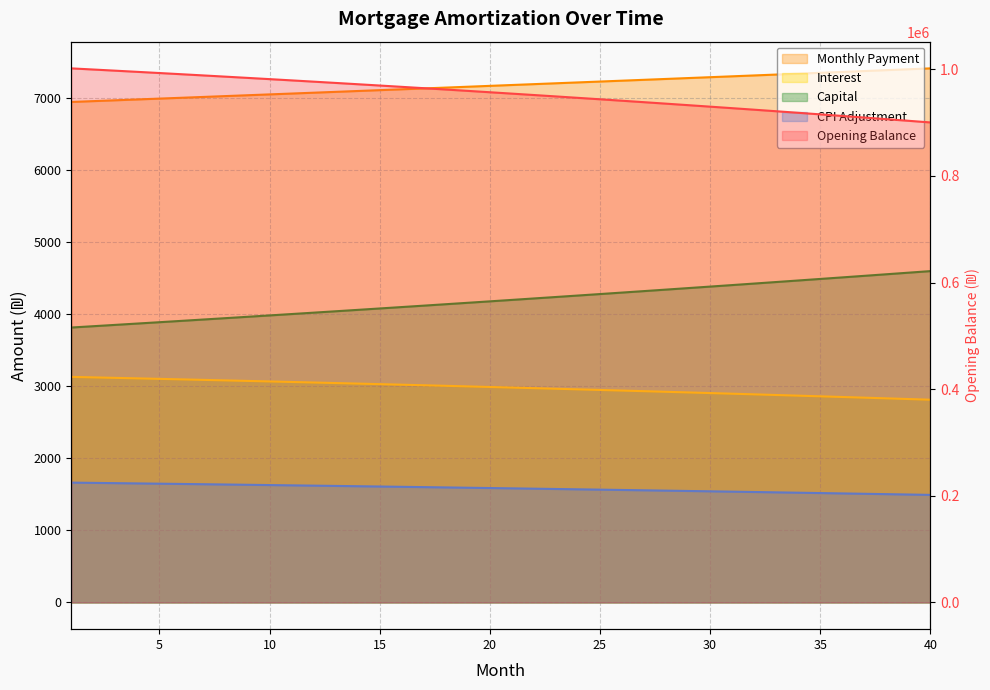

Which series has the largest range (max minus min)?

opening_balance